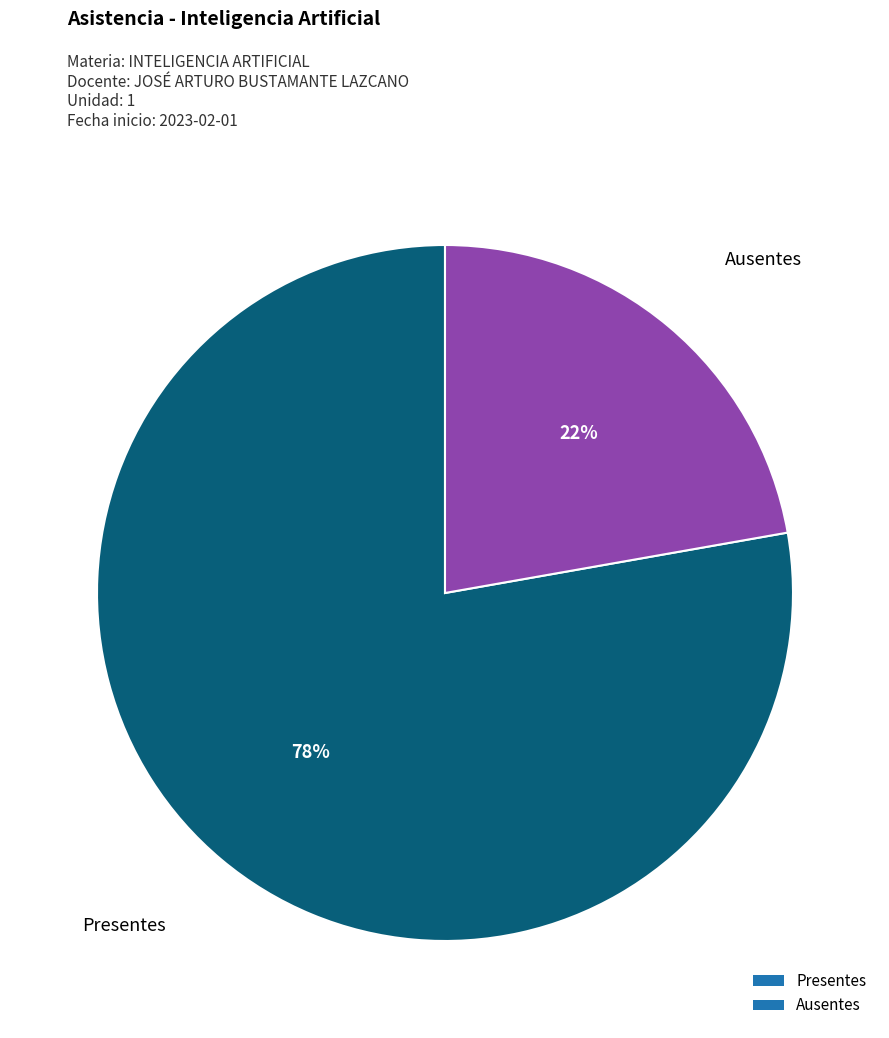

Which category has the smallest portion of the pie?

Ausentes